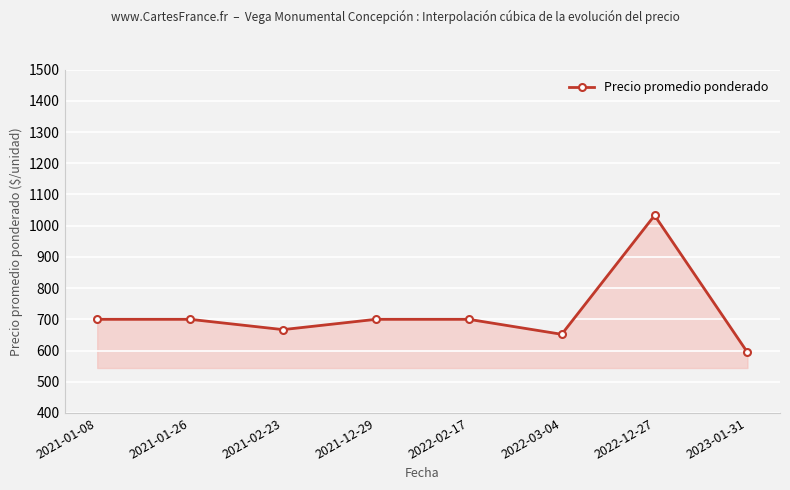

What is the average value?

718